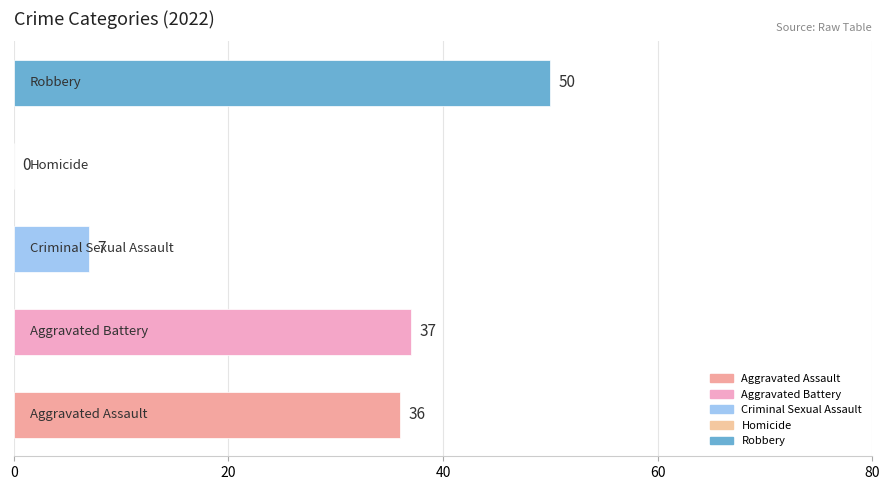

What is the maximum value shown in the chart?

50